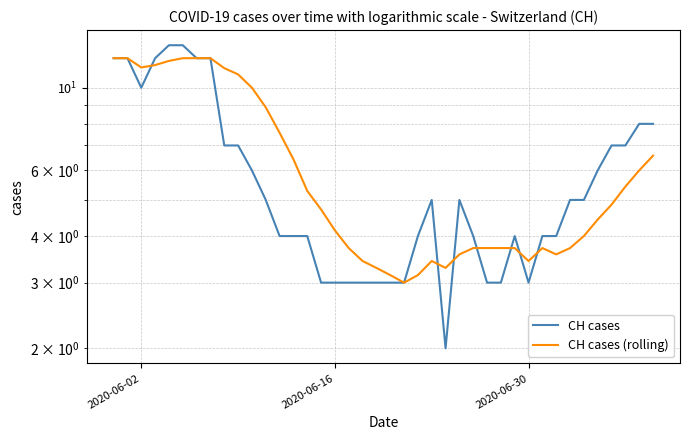

True or false: CH cases and CH cases (rolling) intersect in this chart.

True